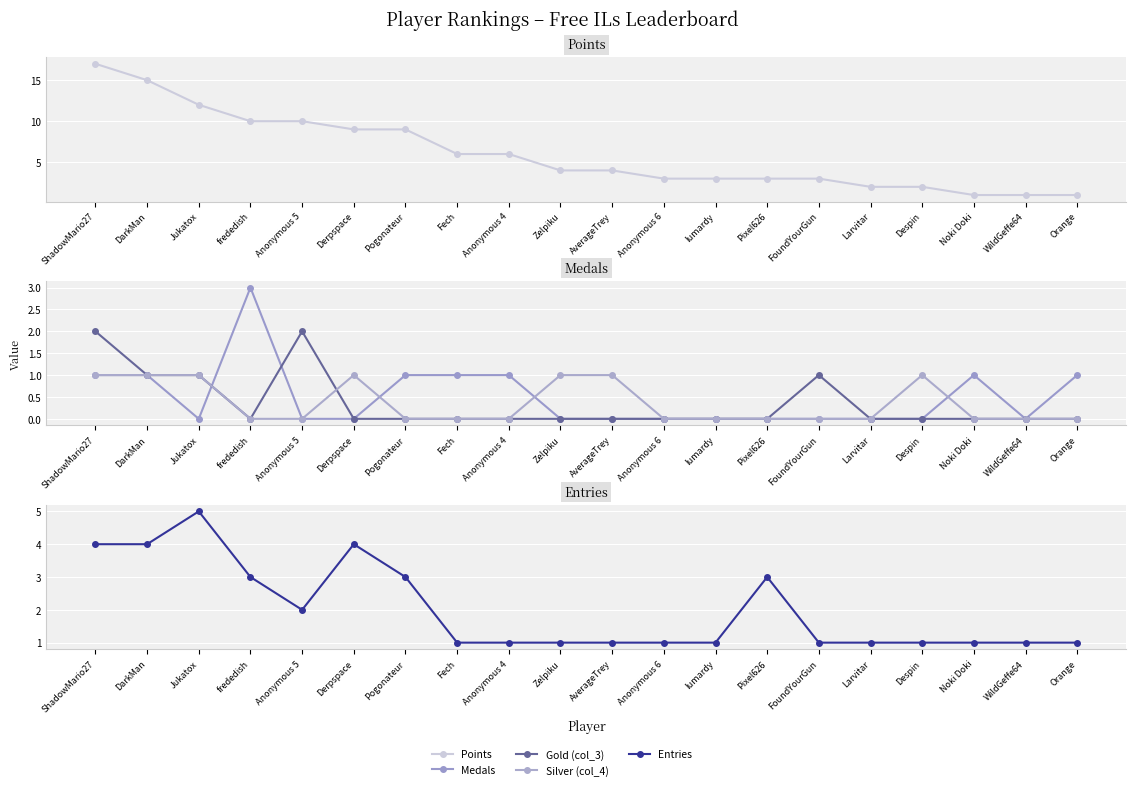

What is the label of the 14th point from the right?

Pogonateur